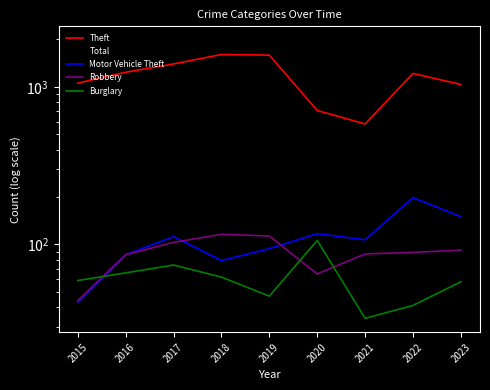

Rank the series at 2015 from lowest to highest value.

Motor Vehicle Theft, Robbery, Burglary, Theft, Total